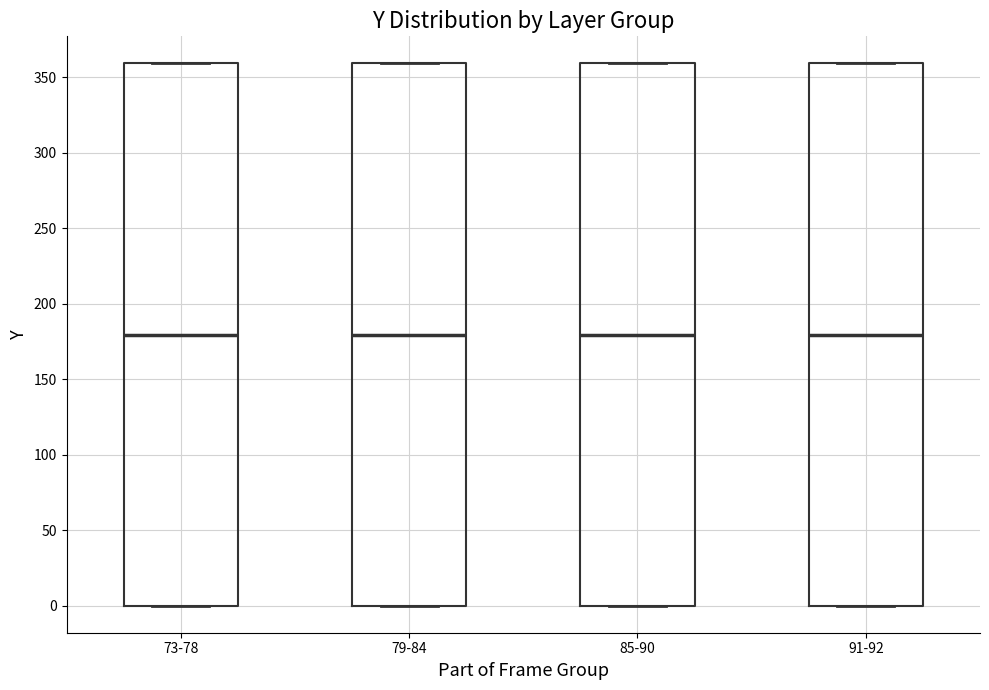

Reading left to right, read every box against the y-axis: the position of its median line, the range the box covers, and the ends of its whiskers. The values are not printed on the chart, so give them approximately, as read against the axis.

73-78: median 180, box 0 to 360, whiskers 0 to 360
79-84: median 180, box 0 to 360, whiskers 0 to 360
85-90: median 180, box 0 to 360, whiskers 0 to 360
91-92: median 180, box 0 to 360, whiskers 0 to 360